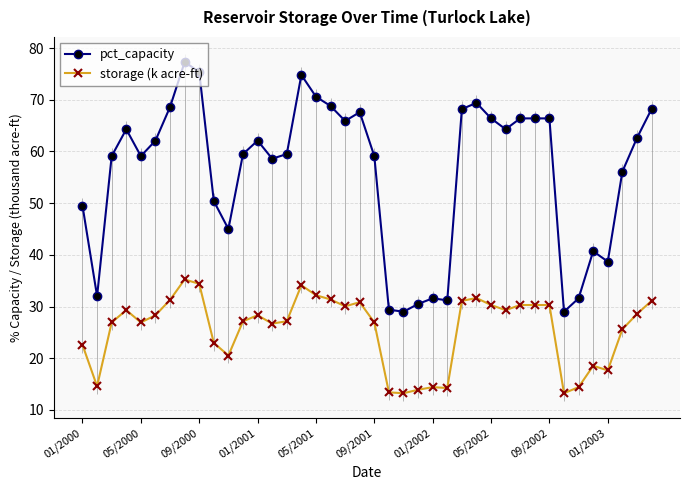

What is the lowest value of the storage (k acre-ft) series?

13.2